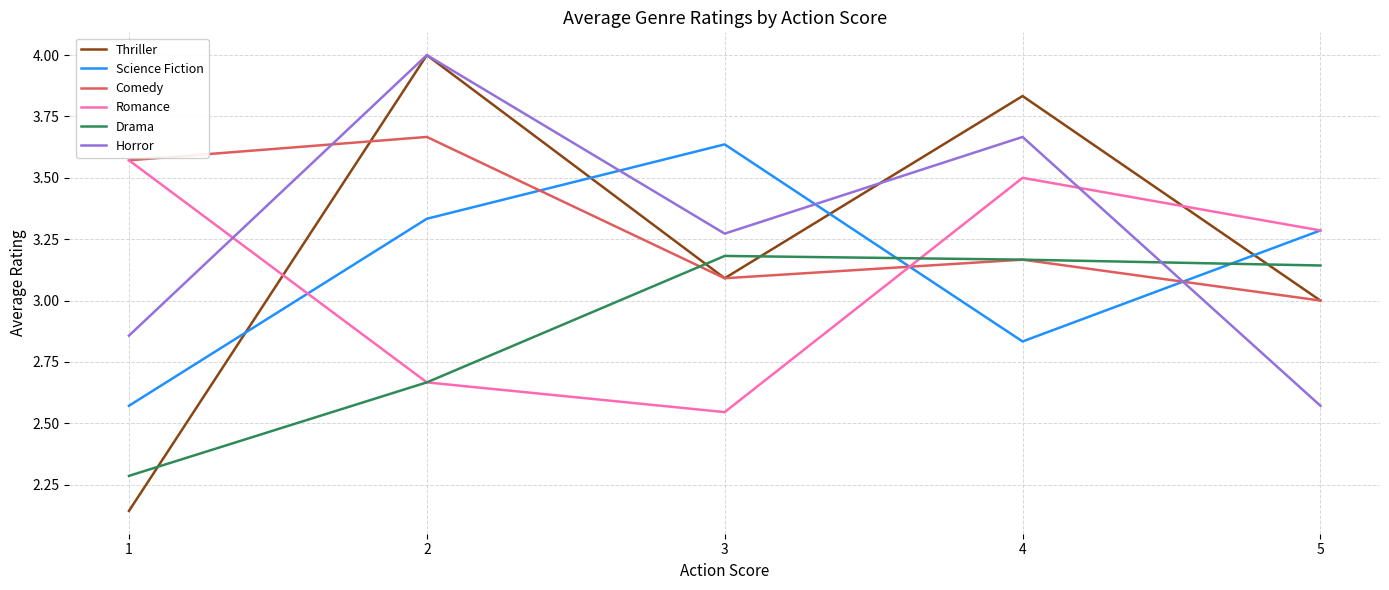

Is it true that Drama equals 0.9 at 5?

False